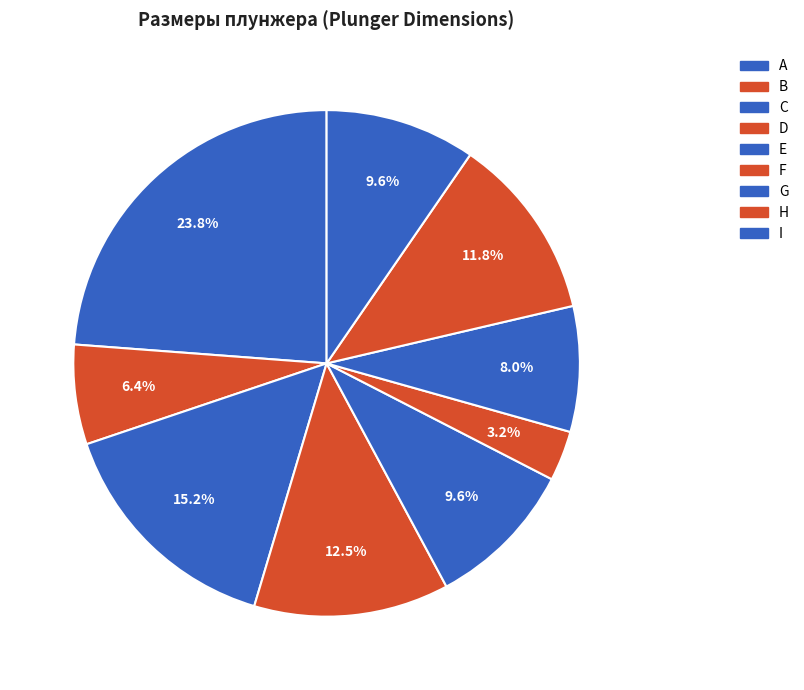

Rank the categories by value from highest to lowest.

A, C, D, H, E, I, G, B, F